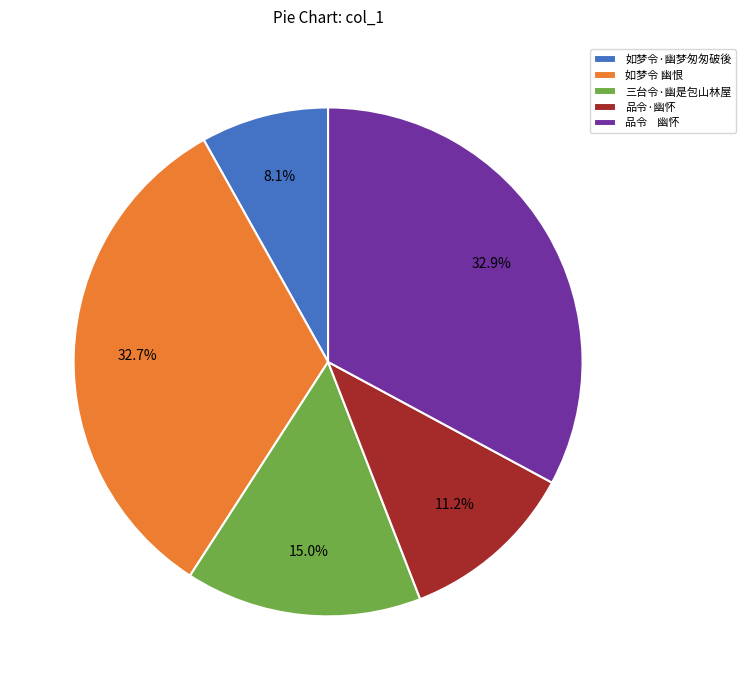

What is the smallest slice in the pie chart?

如梦令·幽梦匆匆破後